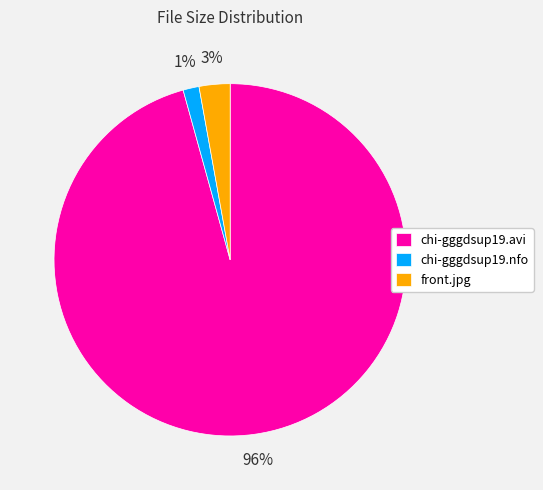

Is there any slice that represents more than half of the pie?

Yes